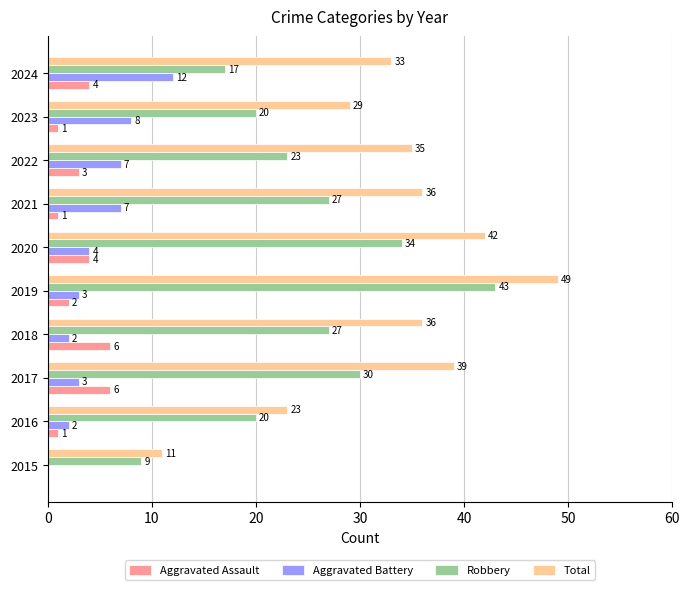

Where is Aggravated Assault nearest to the value 3?

2022